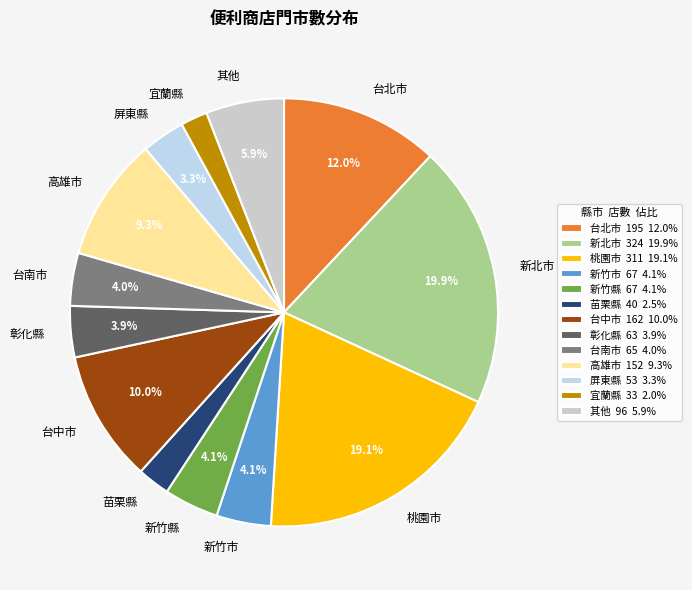

To the nearest percent, what is the difference between the largest and smallest slice percentages?

18%